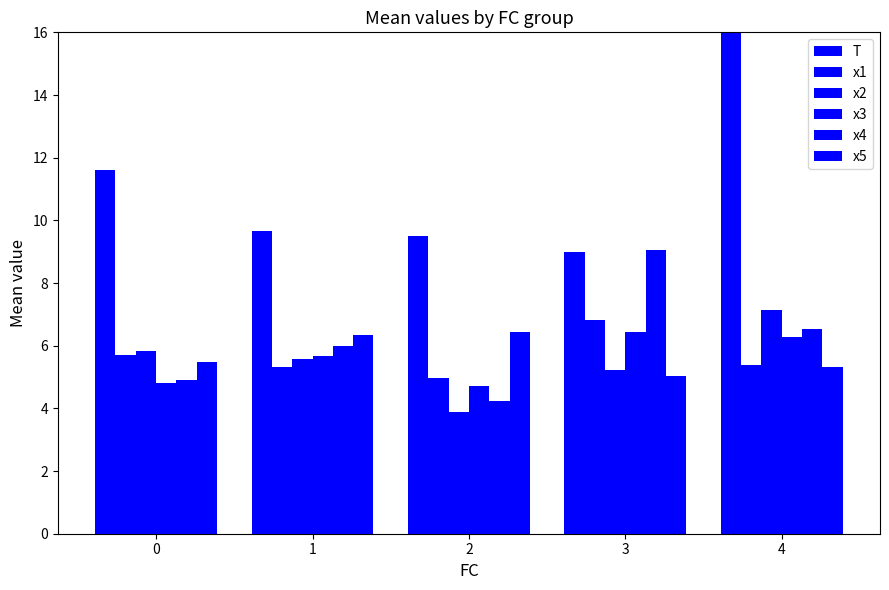

Rank the series at 3 from highest to lowest value.

x4, T, x1, x3, x2, x5